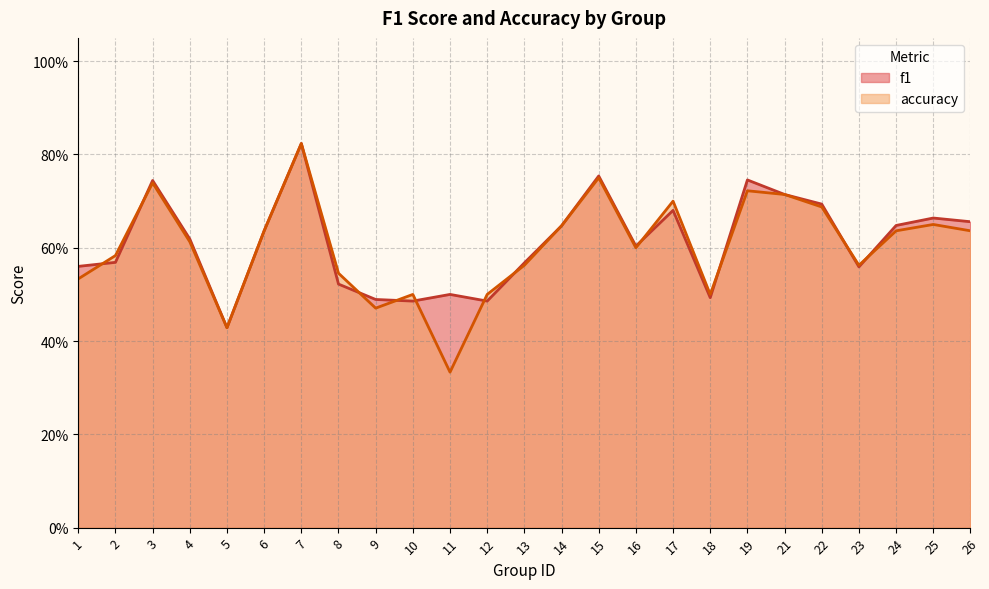

Which category has the lowest value across all series?

11